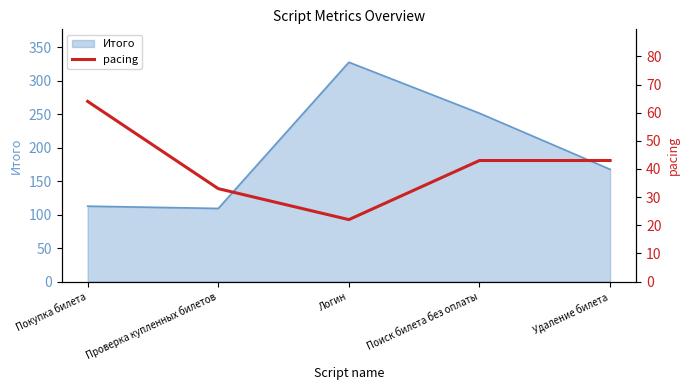

Where is Итого nearest to the value 218?

Поиск билета без оплаты